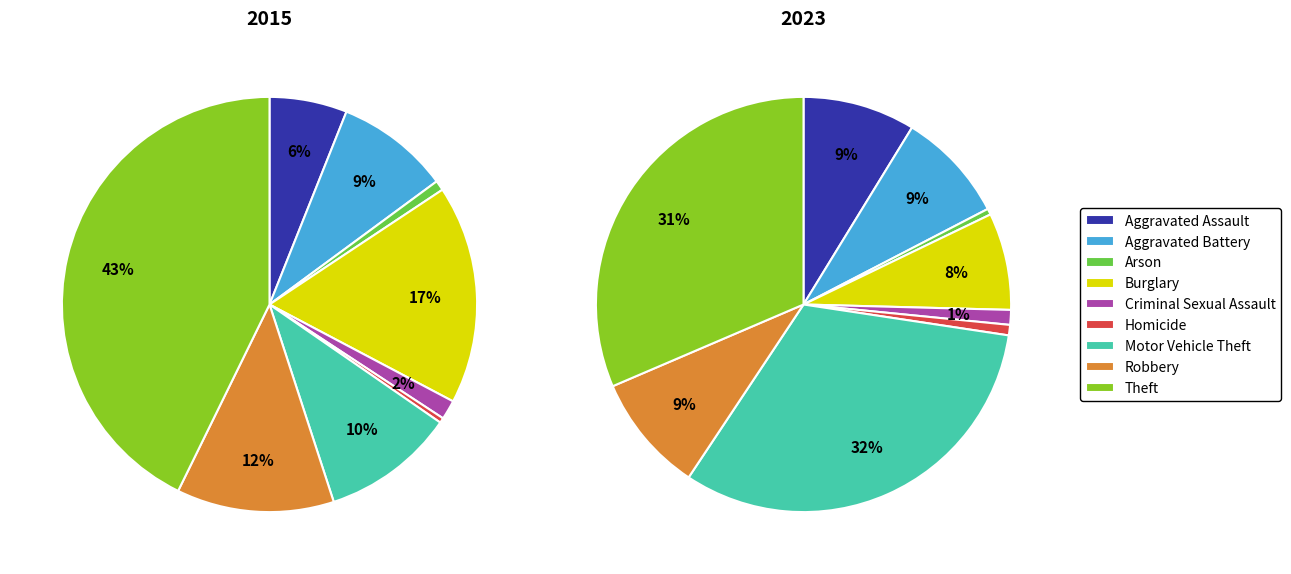

The Robbery slice represents 9% of the pie. True or false?

True